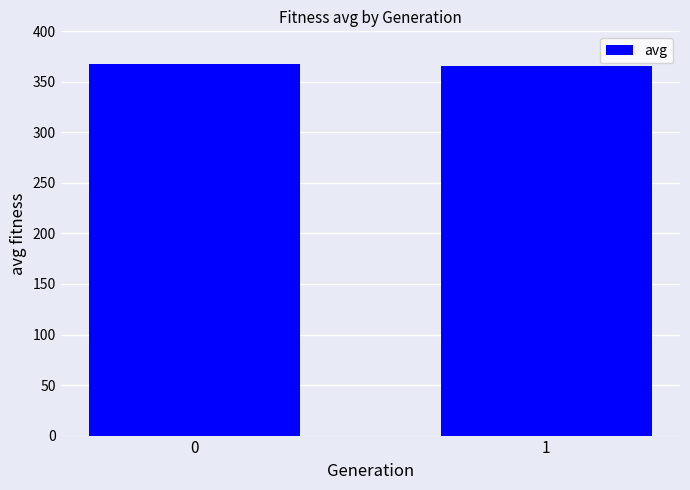

True or false: the data shows 367.9 at 0.

True